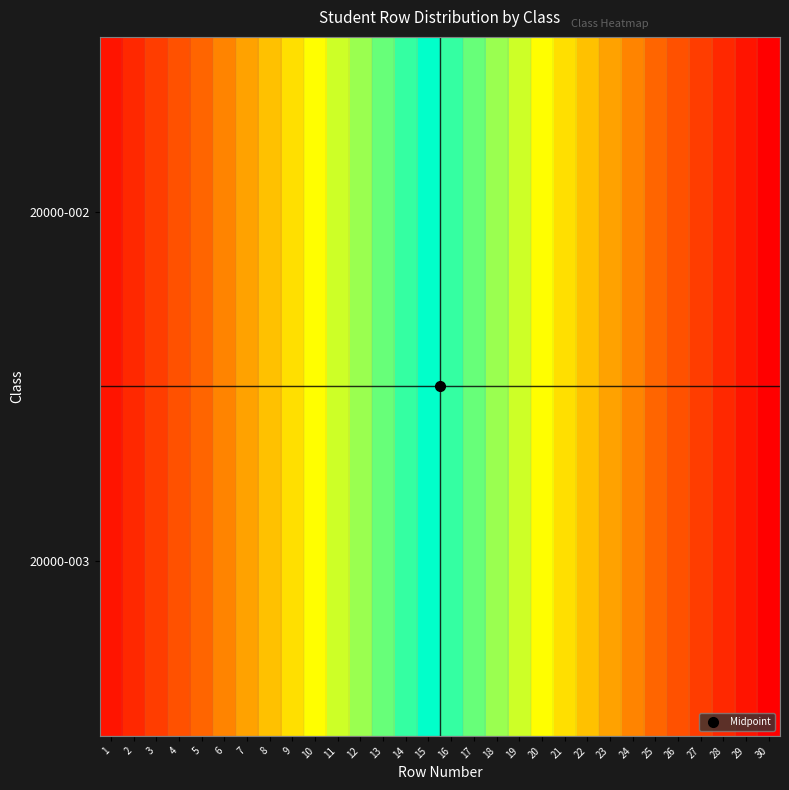

List the series in order of their peak value, lowest first.

20000-002, 20000-003